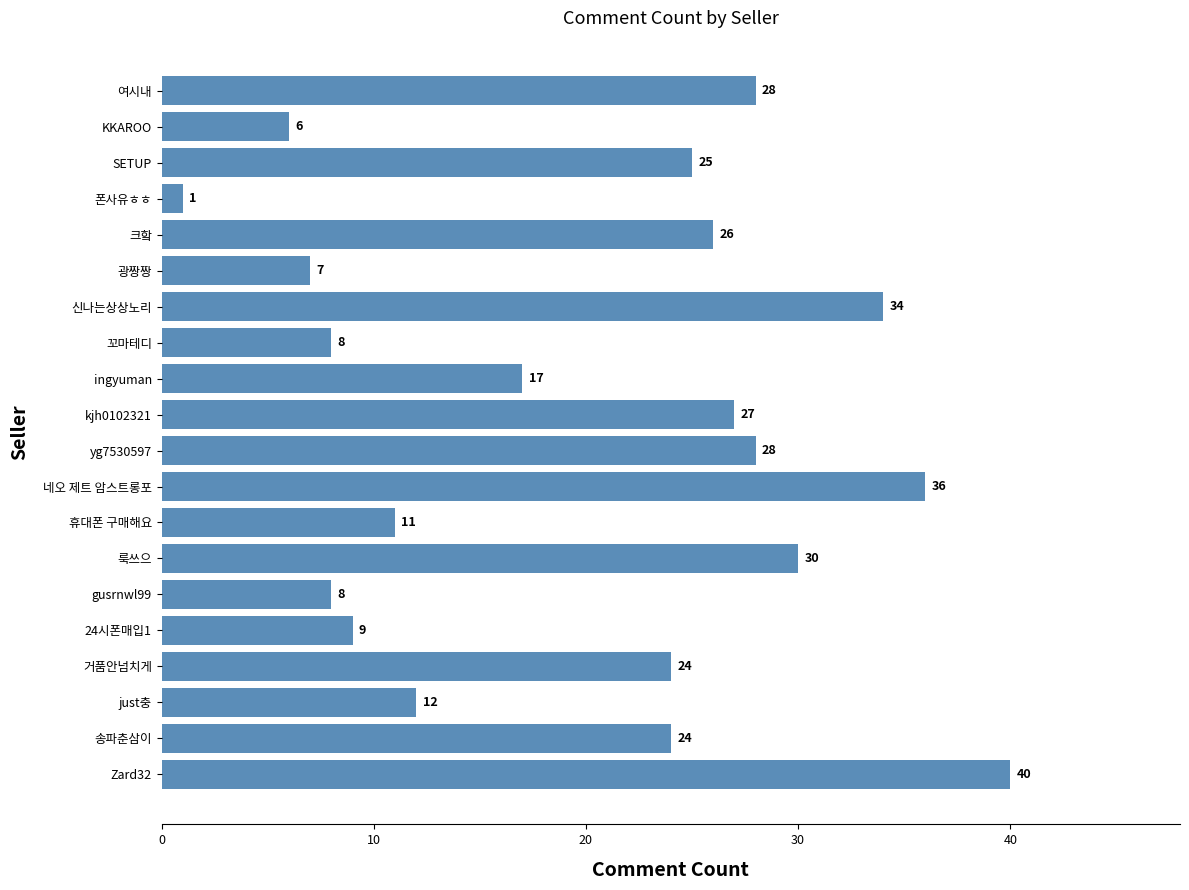

Which category has the lowest value across all series?

폰사유ㅎㅎ